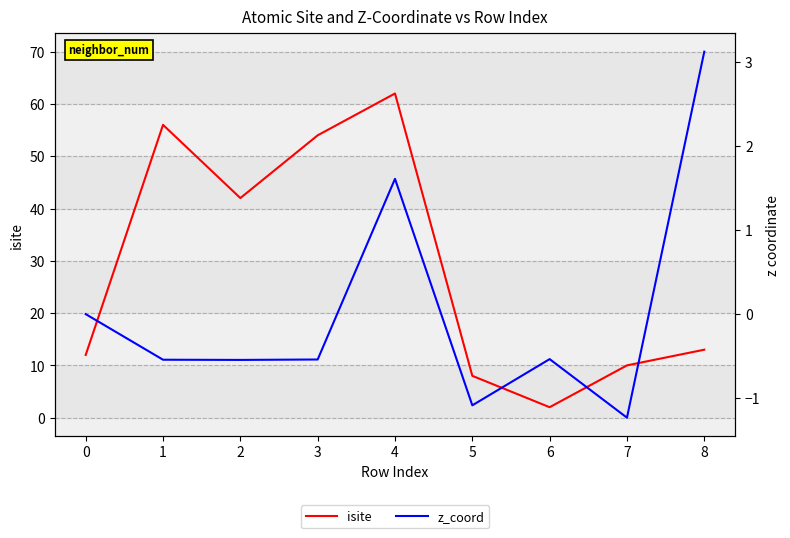

Reading right to left, what are all the values shown in this chart?

isite: 13.0	10.0	2.0	8.0	62.0	54.0	42.0	56.0	12.0
z_coord: 3.1	-1.2	-0.5	-1.1	1.6	-0.5	-0.5	-0.5	0.0